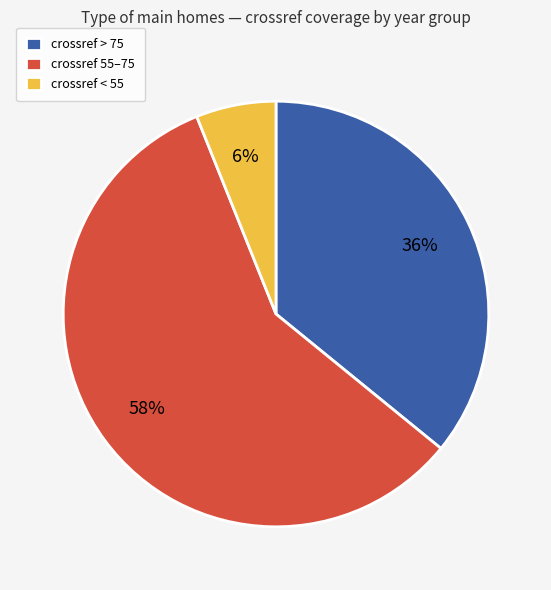

Combined, do crossref > 75 and crossref < 55 account for over 50%?

No